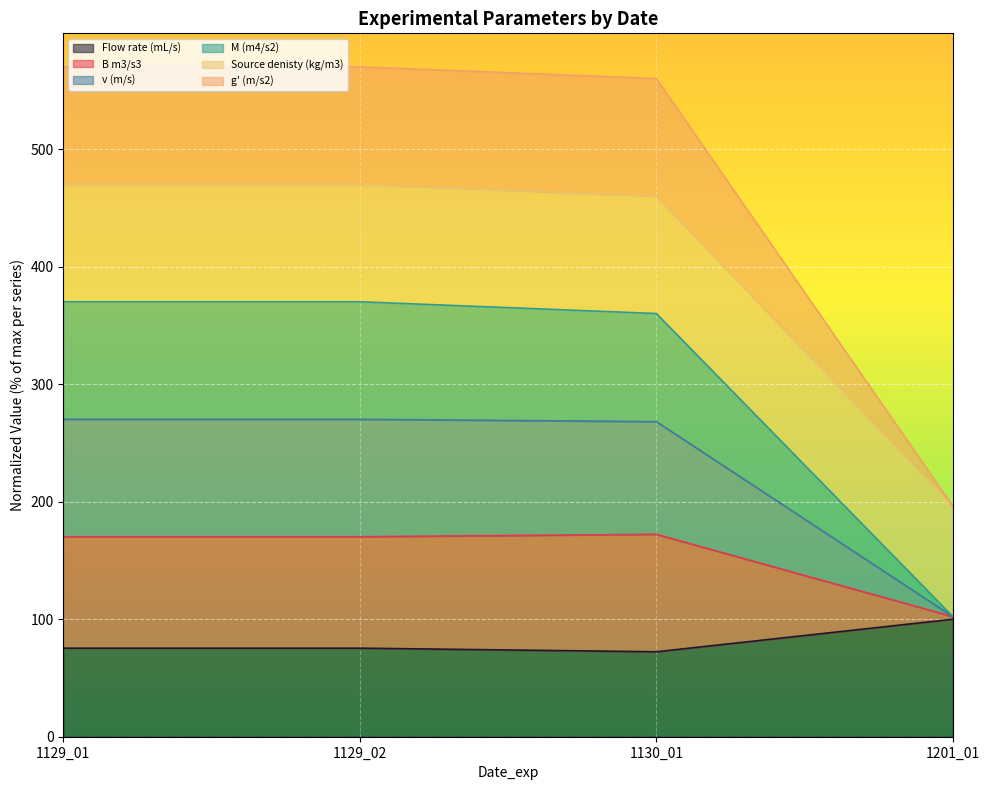

At which label is M (m4/s2) closest to 333?

1130_01